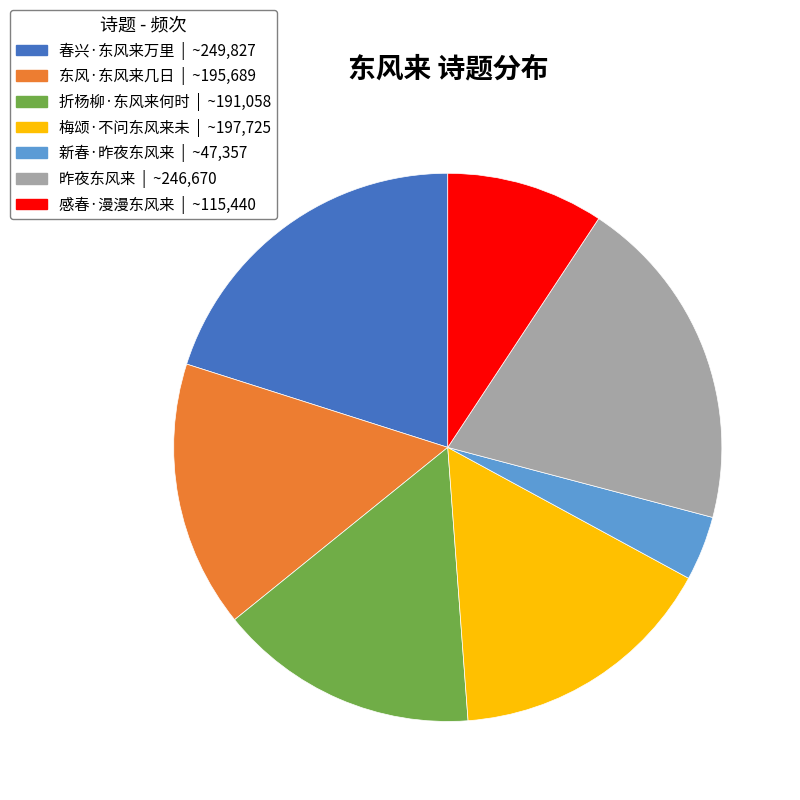

Count the number of slices in the pie.

7